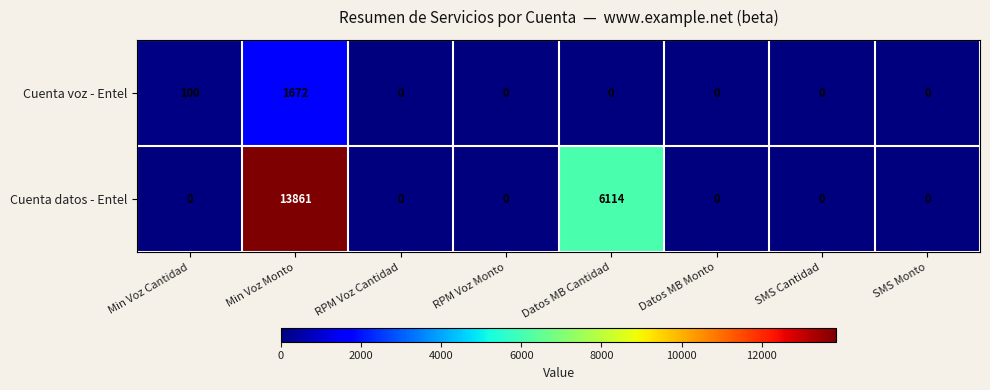

Which series has the widest spread of values?

Cuenta datos - Entel